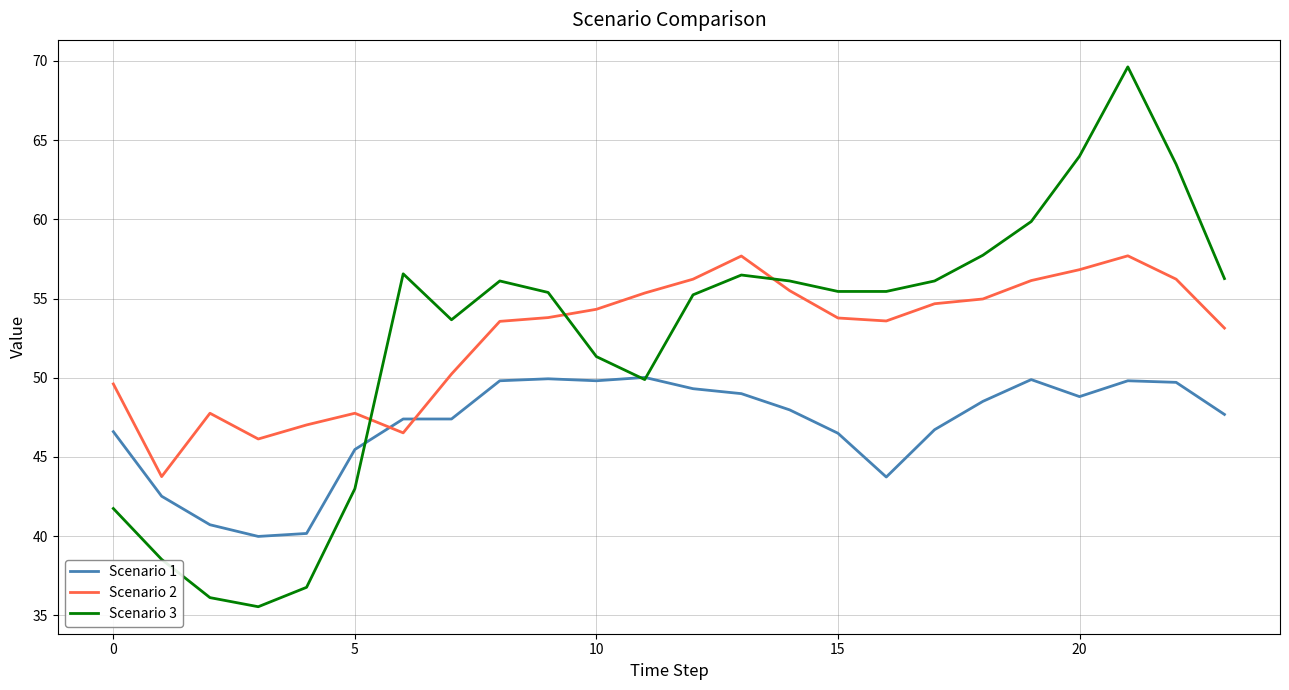

What is the maximum value for Scenario 1?

50.0